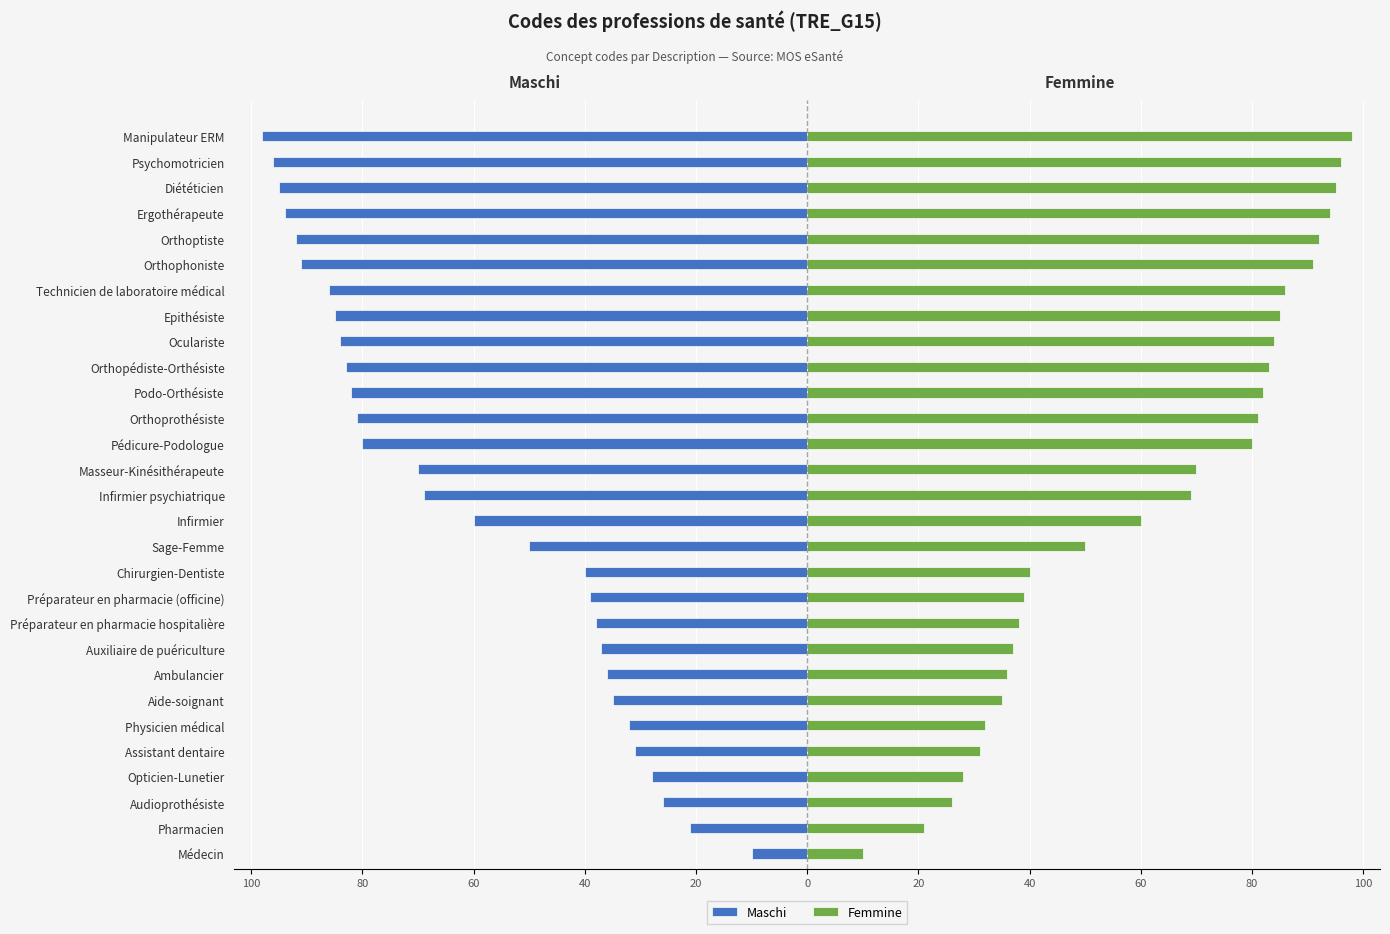

Which series has the largest total across all categories?

Femmine